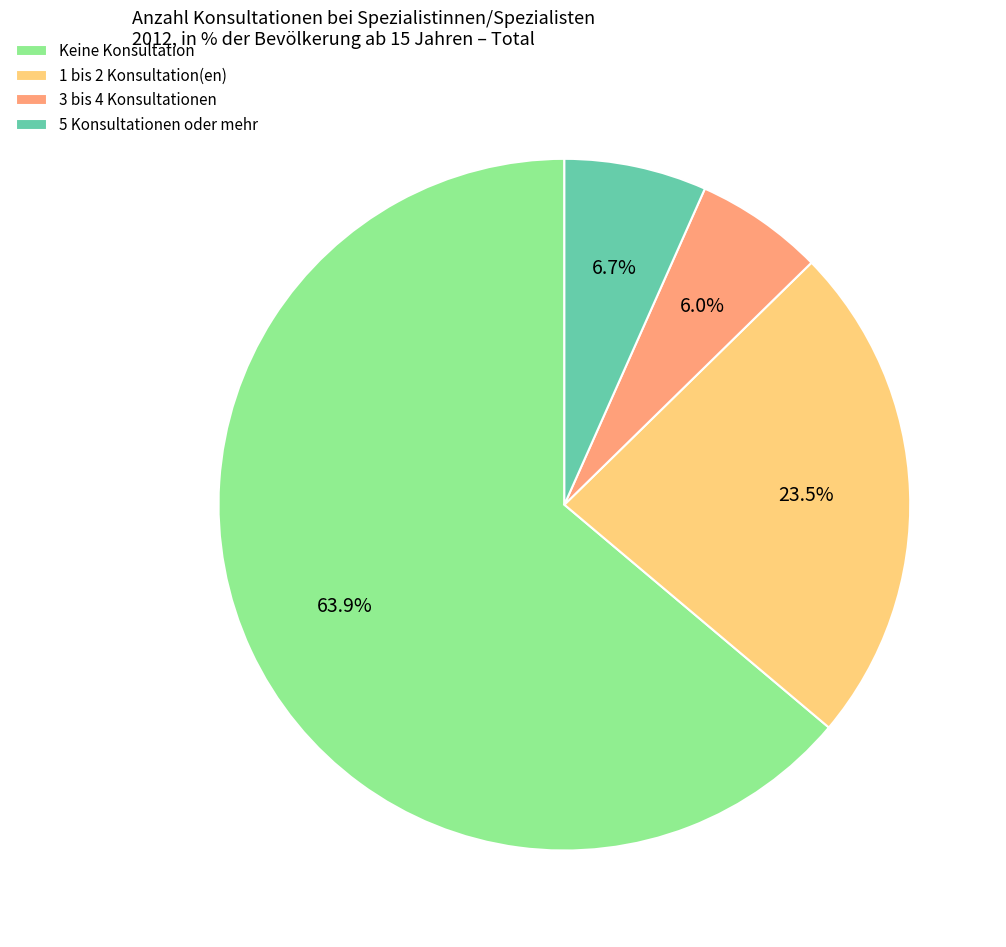

What portion of the pie excludes 1 bis 2 Konsultation(en)?

76.5%